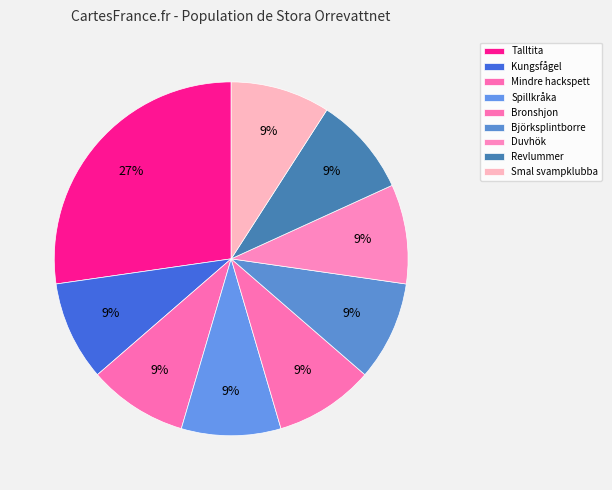

How many segments does this pie chart have?

9